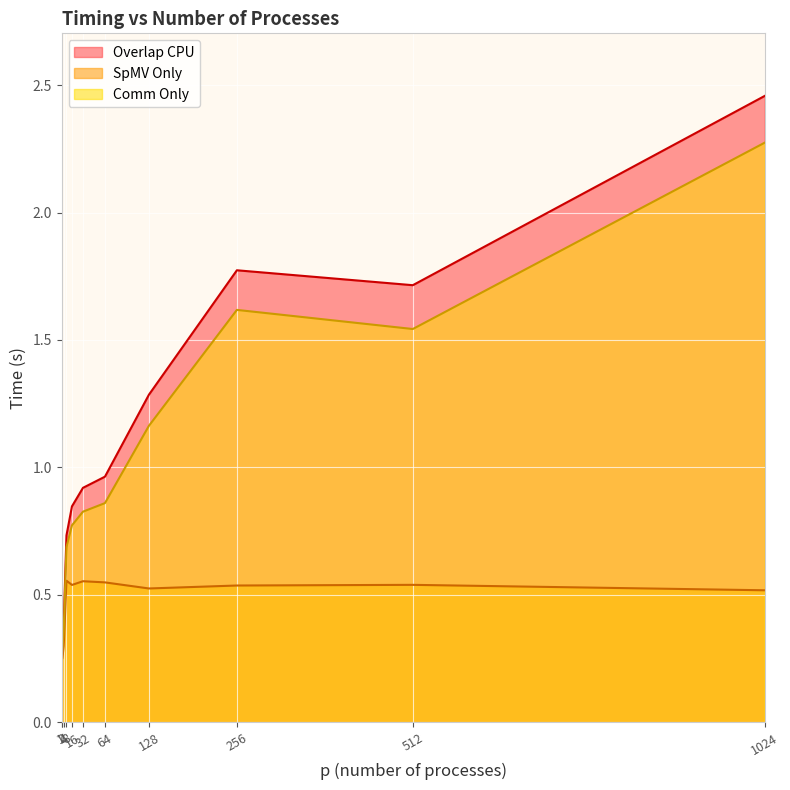

Which series has the largest total across all categories?

Overlap CPU